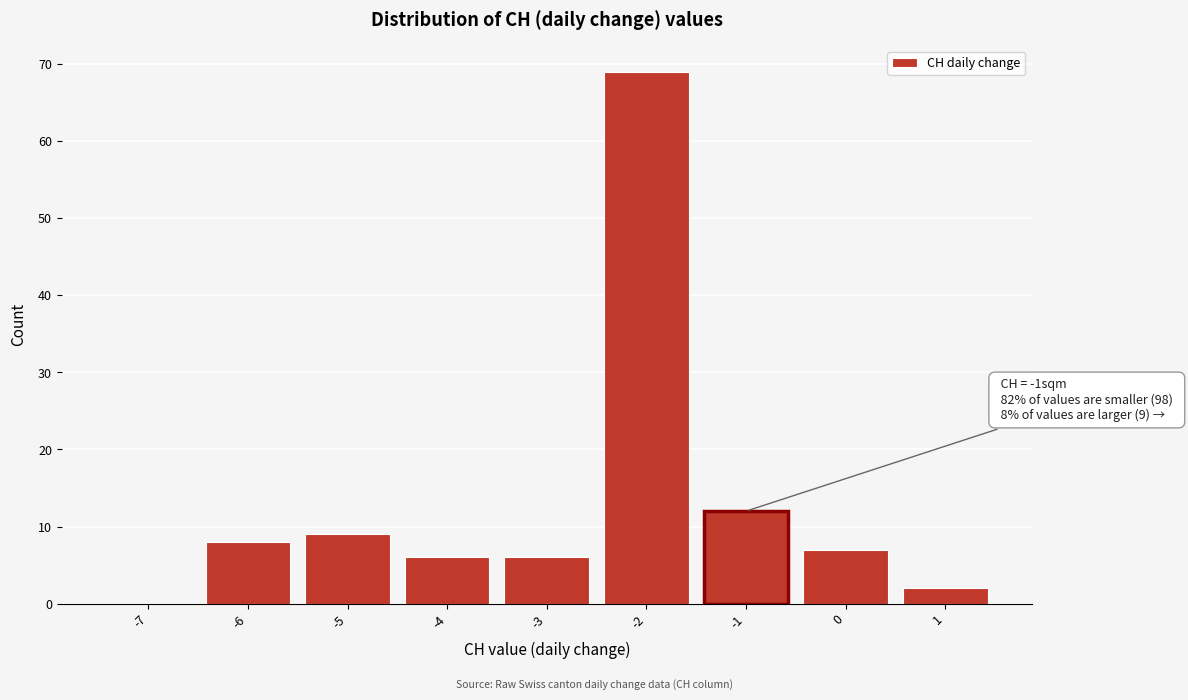

Reading left to right, what are all the values shown in this chart?

-7=0	-6=8	-5=9	-4=6	-3=6	-2=69	-1=12	0=7	1=2